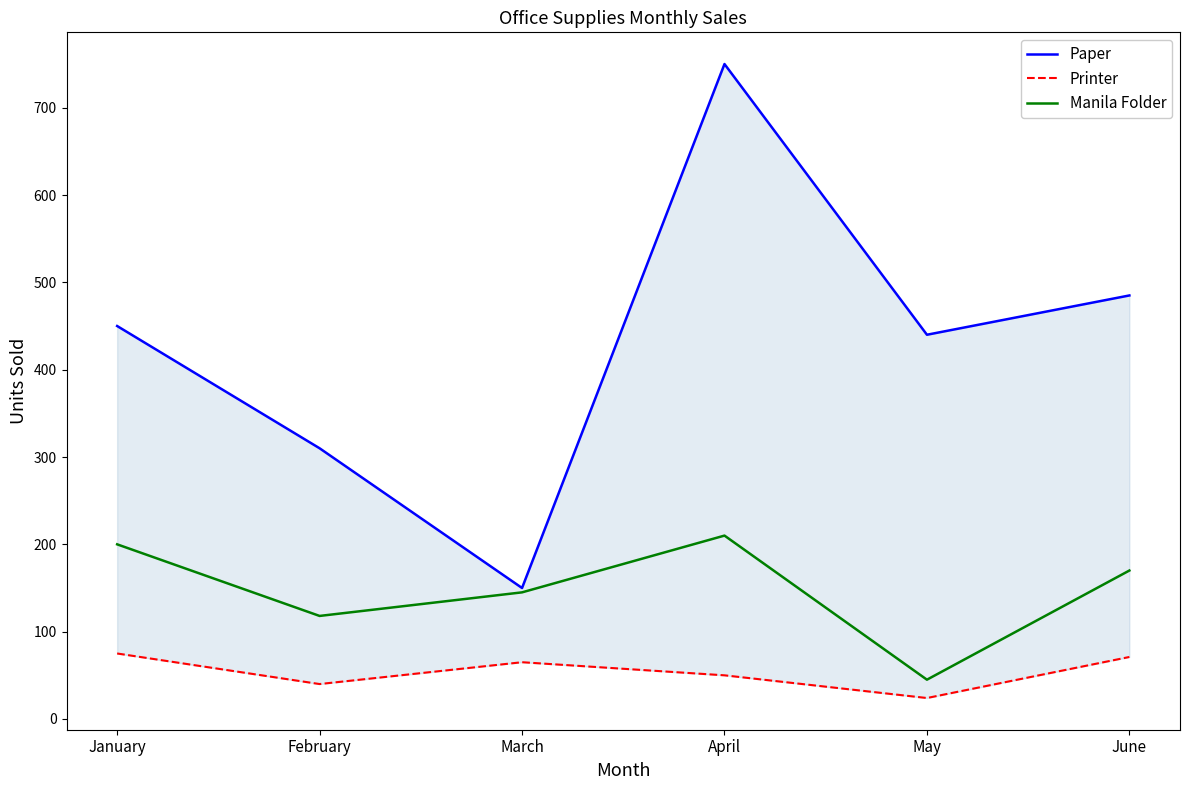

Which category has the lowest value across all series?

May